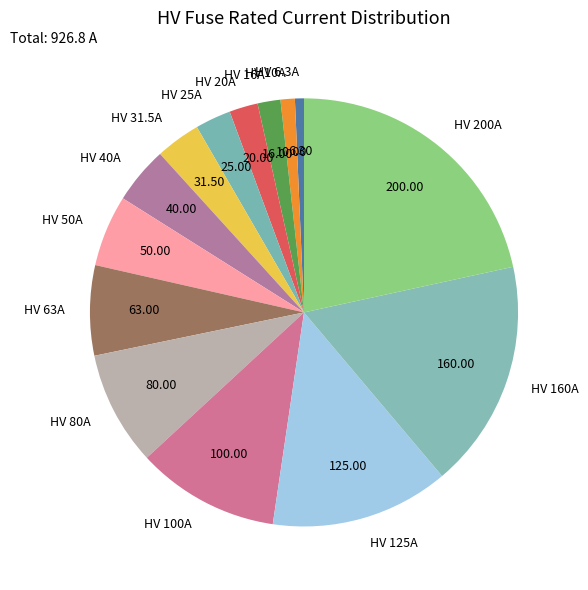

Which has a higher value, HV 40A or HV 6.3A?

HV 40A